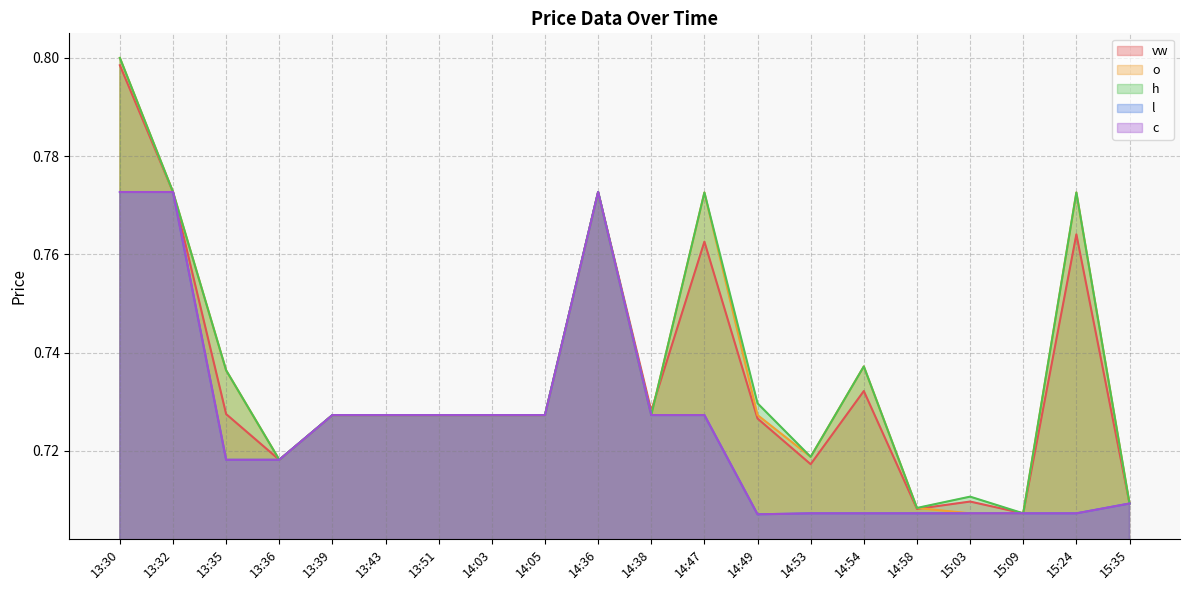

Reading left to right, what are all the values shown in this chart?

vw: 0.8	0.8	0.7	0.7	0.7	0.7	0.7	0.7	0.7	0.8	0.7	0.8	0.7	0.7	0.7	0.7	0.7	0.7	0.8	0.7
o: 0.8	0.8	0.7	0.7	0.7	0.7	0.7	0.7	0.7	0.8	0.7	0.8	0.7	0.7	0.7	0.7	0.7	0.7	0.8	0.7
h: 0.8	0.8	0.7	0.7	0.7	0.7	0.7	0.7	0.7	0.8	0.7	0.8	0.7	0.7	0.7	0.7	0.7	0.7	0.8	0.7
l: 0.8	0.8	0.7	0.7	0.7	0.7	0.7	0.7	0.7	0.8	0.7	0.7	0.7	0.7	0.7	0.7	0.7	0.7	0.7	0.7
c: 0.8	0.8	0.7	0.7	0.7	0.7	0.7	0.7	0.7	0.8	0.7	0.7	0.7	0.7	0.7	0.7	0.7	0.7	0.7	0.7